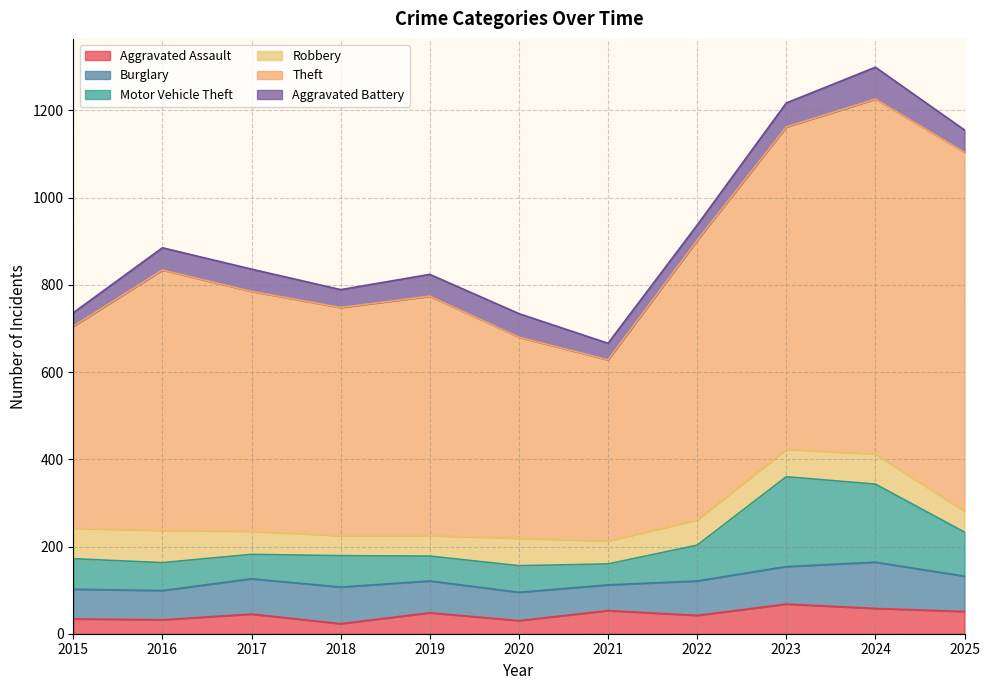

True or false: Burglary has more than 2 interior local peaks.

False